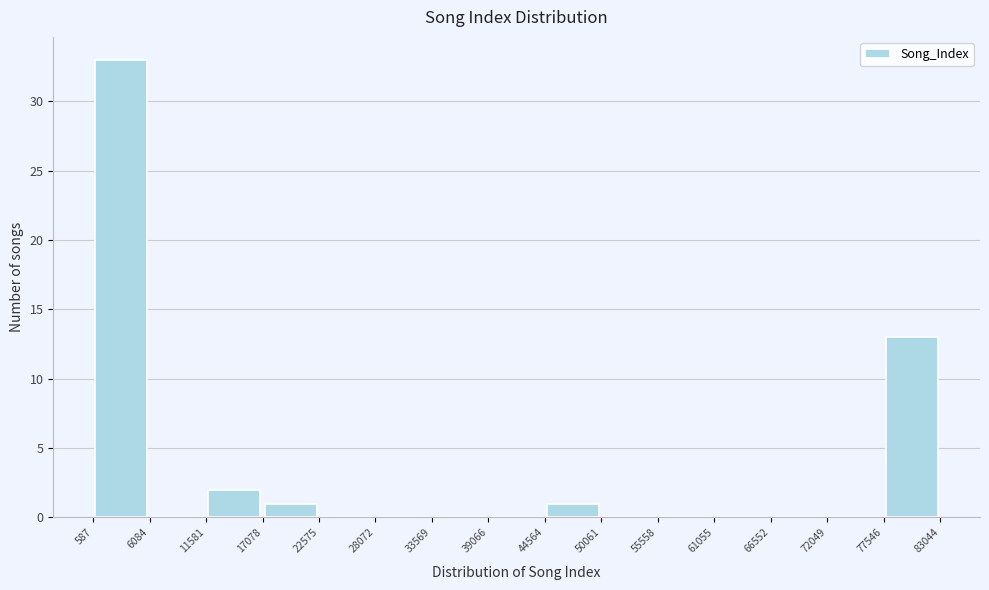

Reading left to right, transcribe this chart: for each bar, give the range it covers on the x-axis and its height. The values are not printed on the chart, so give them approximately, as read against the axis.

587 to 6084: 33
6084 to 11581: 0
11581 to 17078: 2
17078 to 22575: 1
22575 to 28072: 0
28072 to 33569: 0
33569 to 39066: 0
39066 to 44564: 0
44564 to 50061: 1
50061 to 55558: 0
55558 to 61055: 0
61055 to 66552: 0
66552 to 72049: 0
72049 to 77546: 0
77546 to 83044: 13